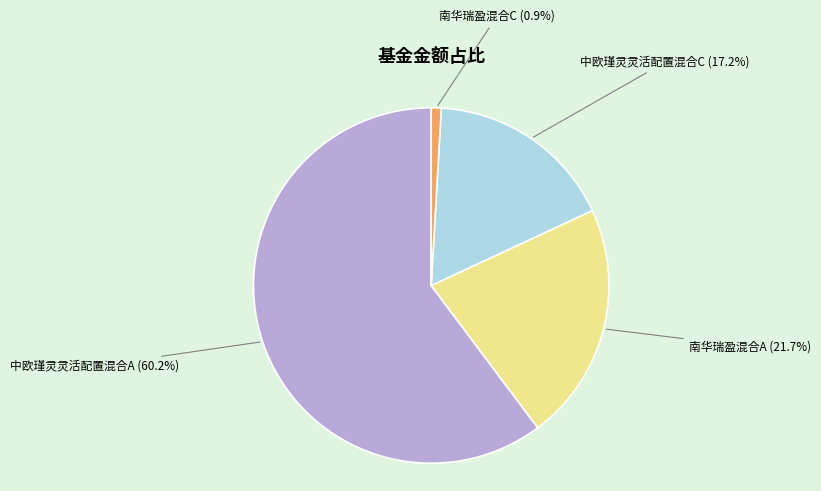

Is there a majority slice in this chart?

Yes